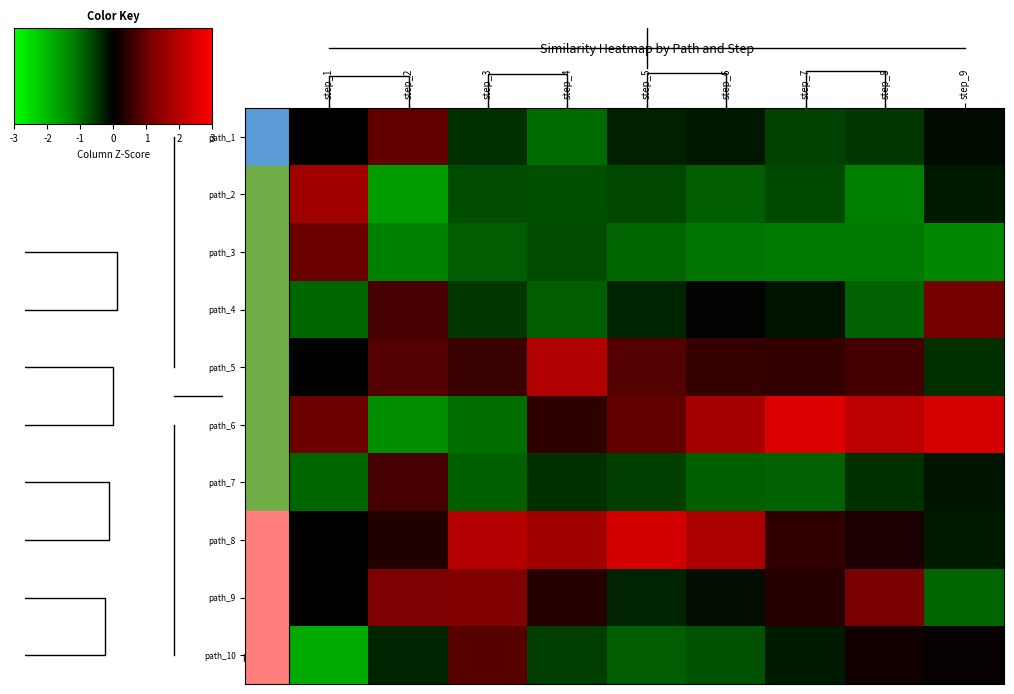

Is it true that path_9 equals -0.1 at step_5?

False